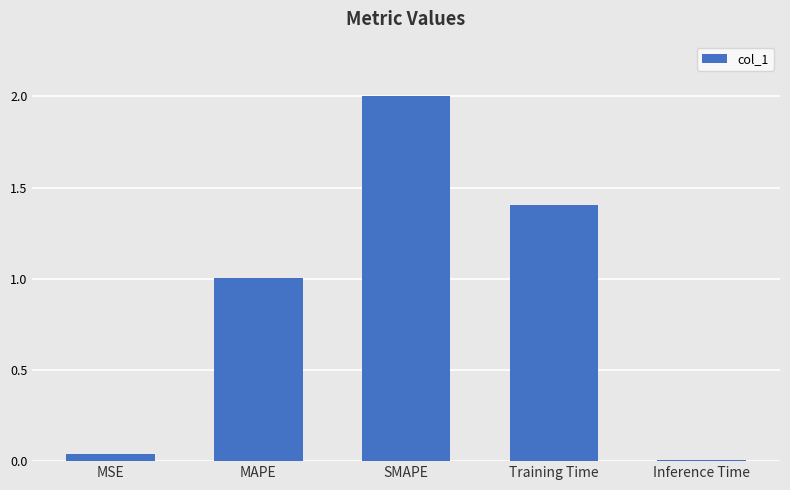

What is the sum of all values?

4.5